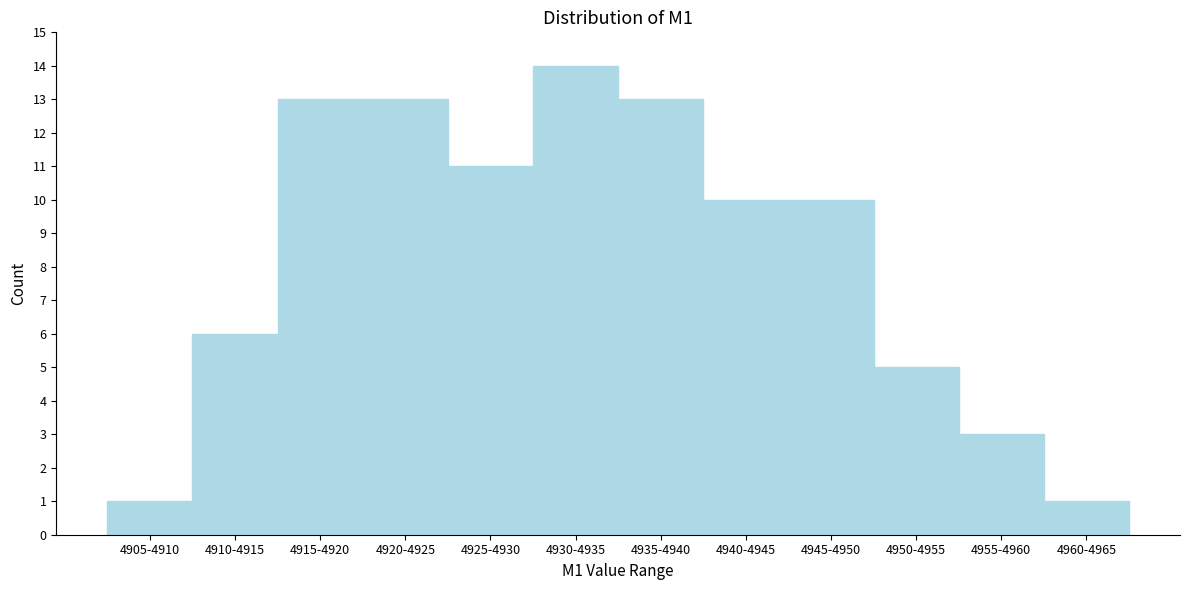

Reading left to right, list all the values displayed in this chart.

4905-4910=1	4910-4915=6	4915-4920=13	4920-4925=13	4925-4930=11	4930-4935=14	4935-4940=13	4940-4945=10	4945-4950=10	4950-4955=5	4955-4960=3	4960-4965=1